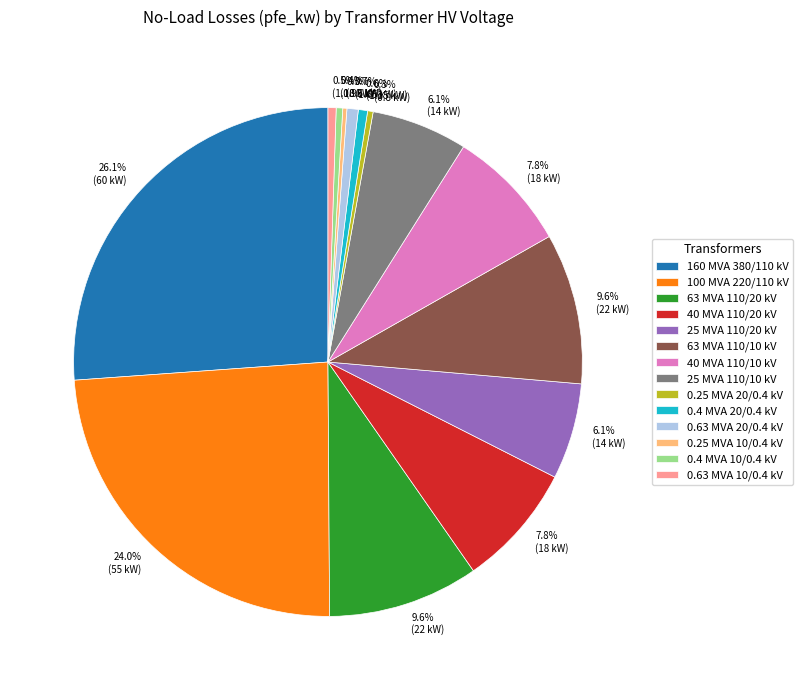

Is there a majority slice in this chart?

No